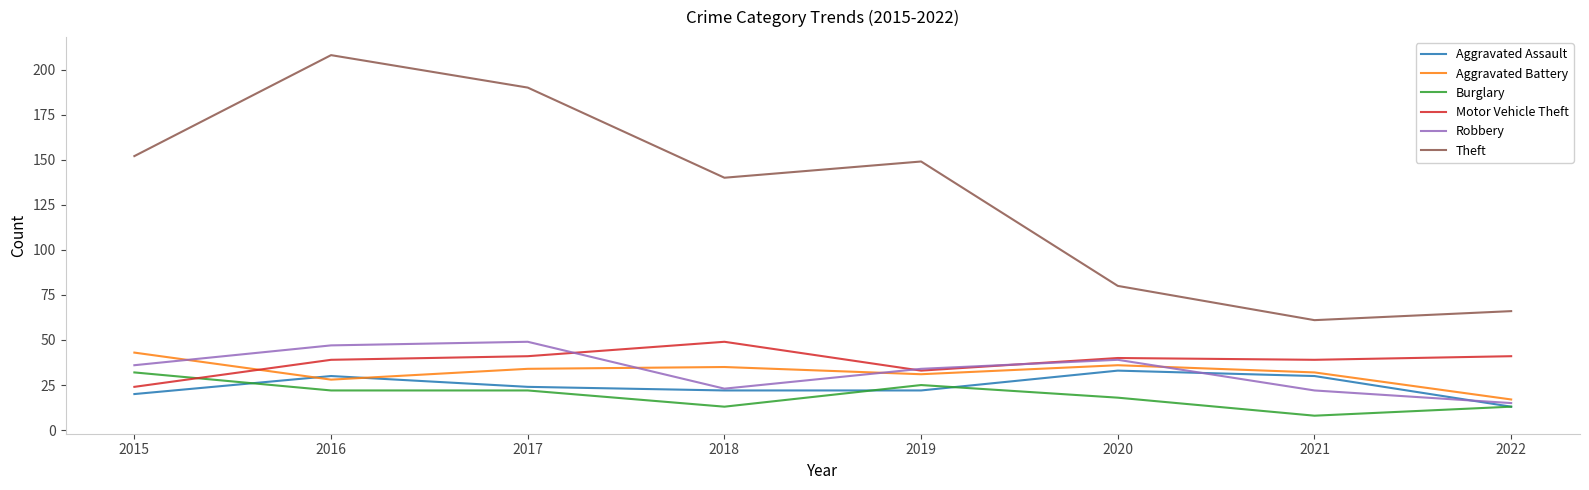

At which category does the chart reach its minimum across all series?

2021